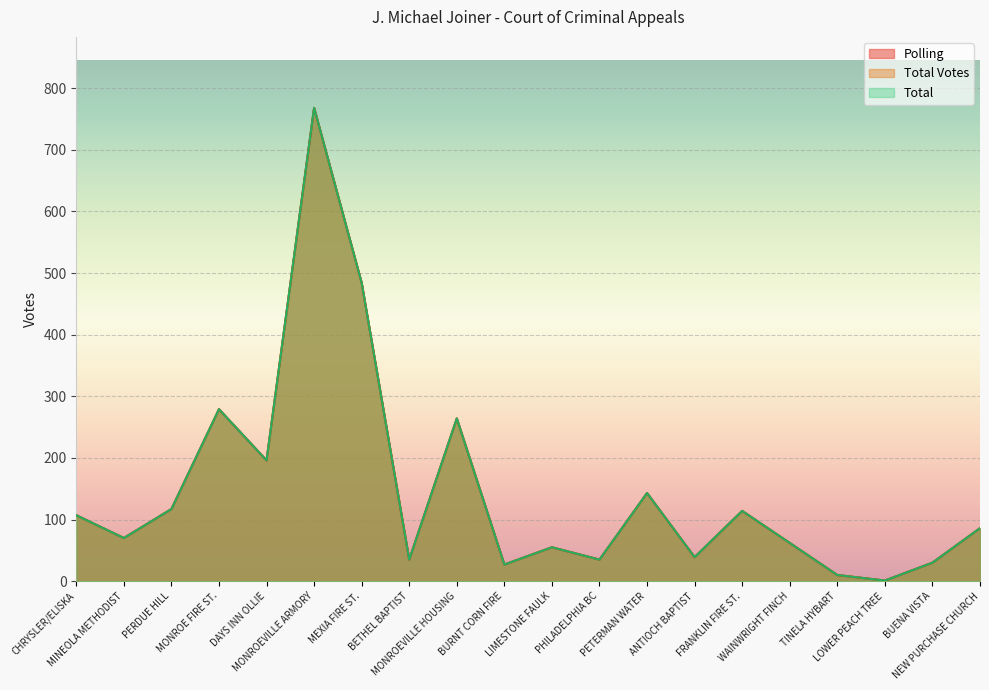

What position from the right is DAYS INN OLLIE?

16